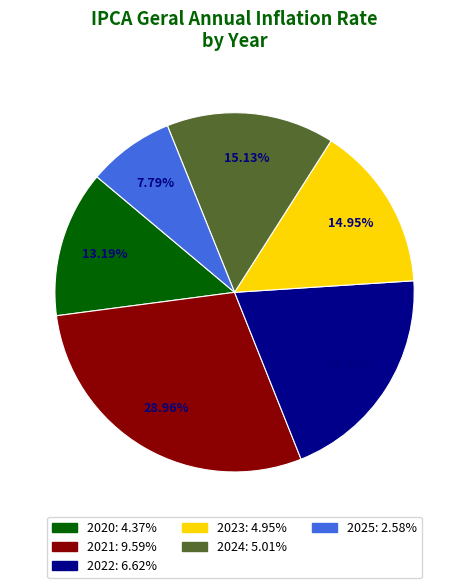

To the nearest percent, what is the difference between the largest and smallest slice percentages?

21%